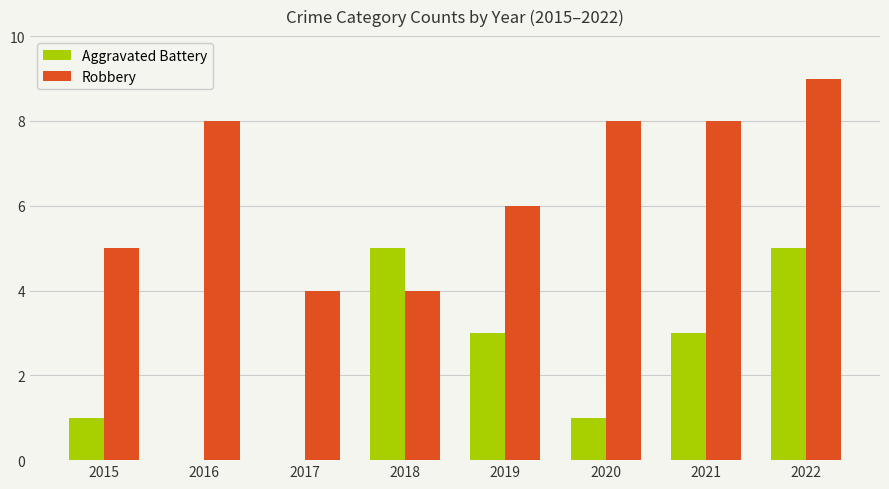

At which label does Robbery reach its peak?

2022